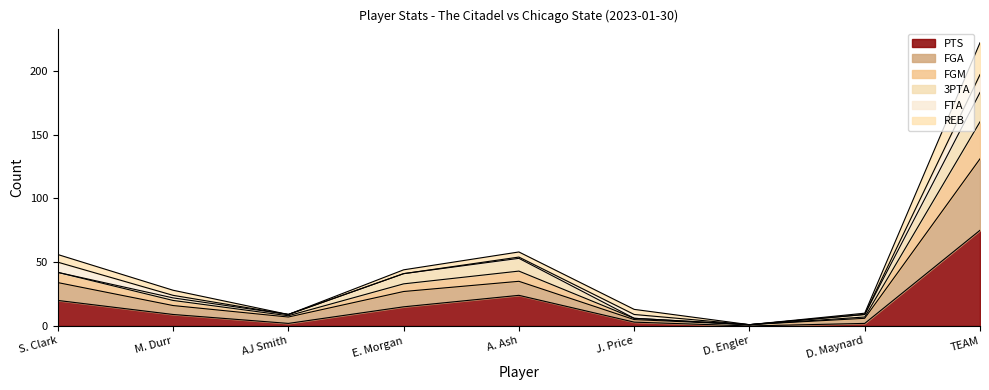

Is it true that PTS equals 15 at E. Morgan?

True